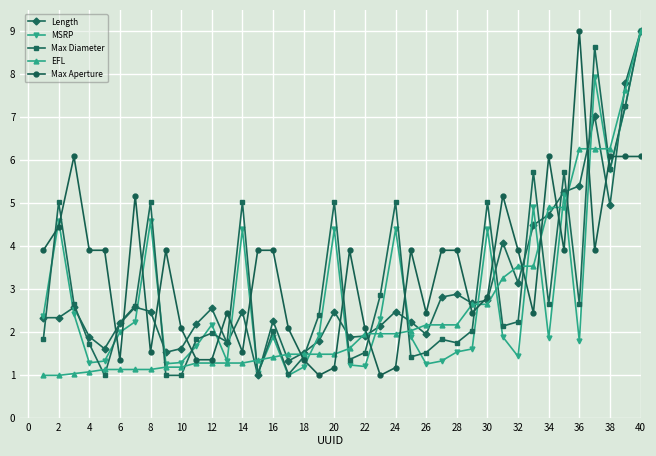

What is the average value of the MSRP series?

2.8